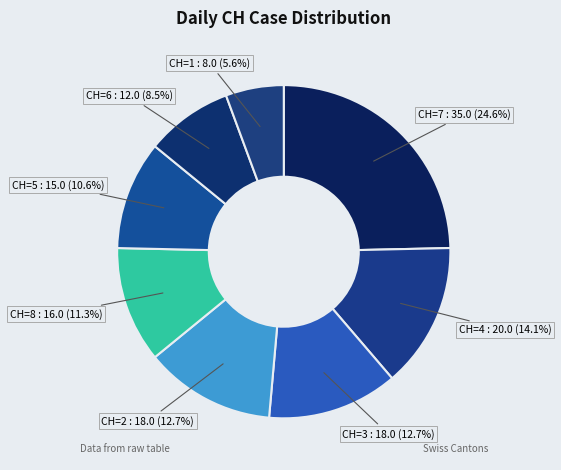

Between CH=4 and CH=5, which is larger?

CH=4